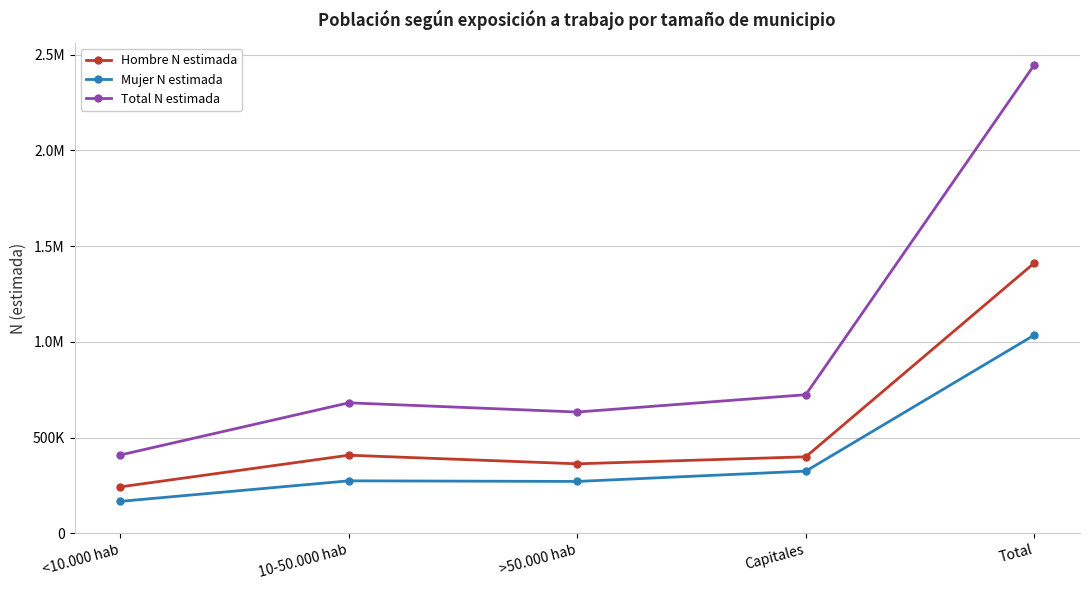

What are all the series names shown in the legend?

Hombre N estimada, Mujer N estimada, Total N estimada